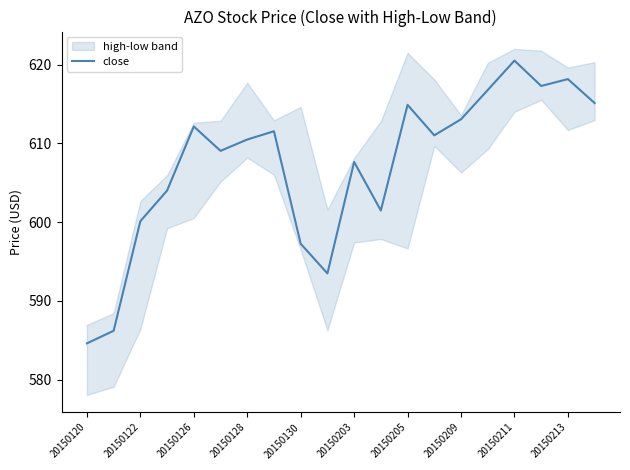

At which label does close reach its minimum?

20150120